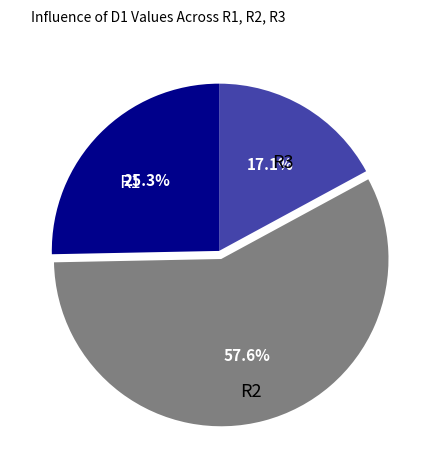

How many slices are in this pie chart?

3